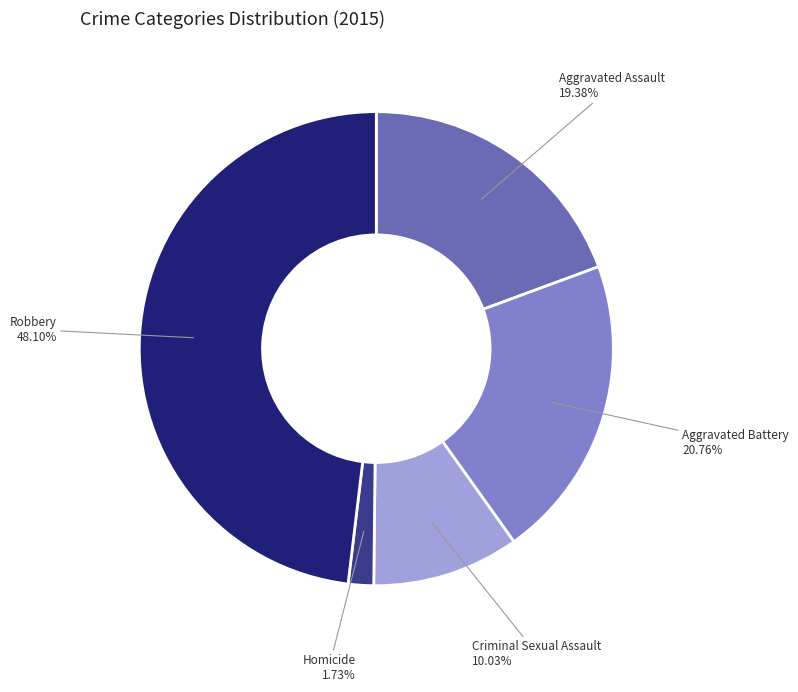

Is the sum of Aggravated Battery and Robbery greater than half?

Yes